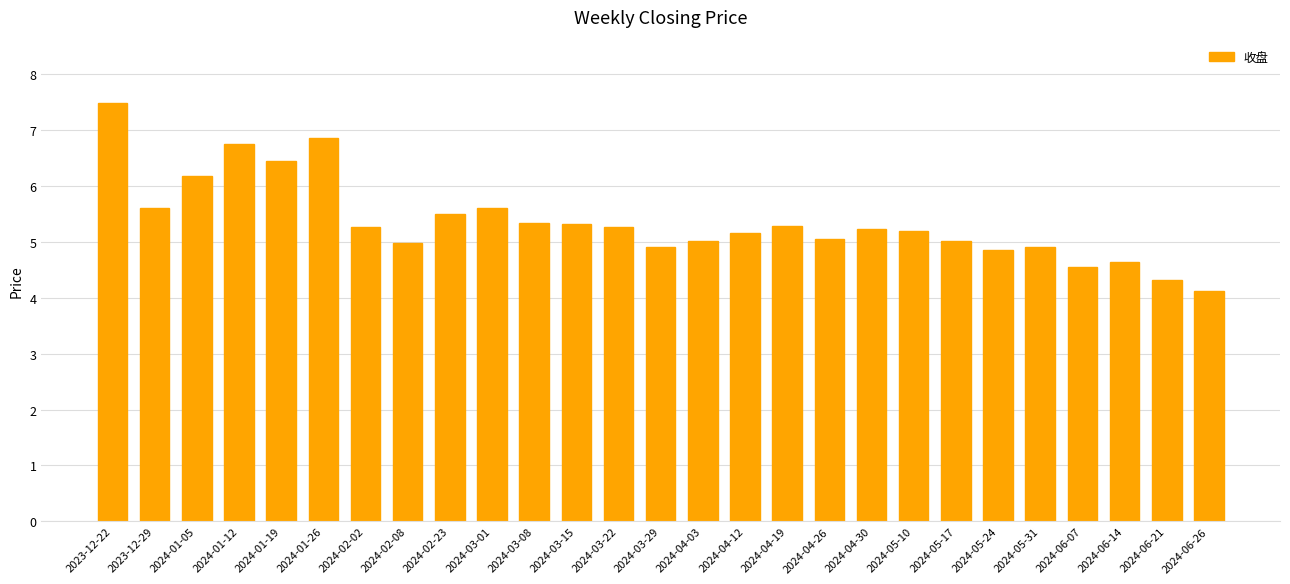

Are the bars horizontal?

No